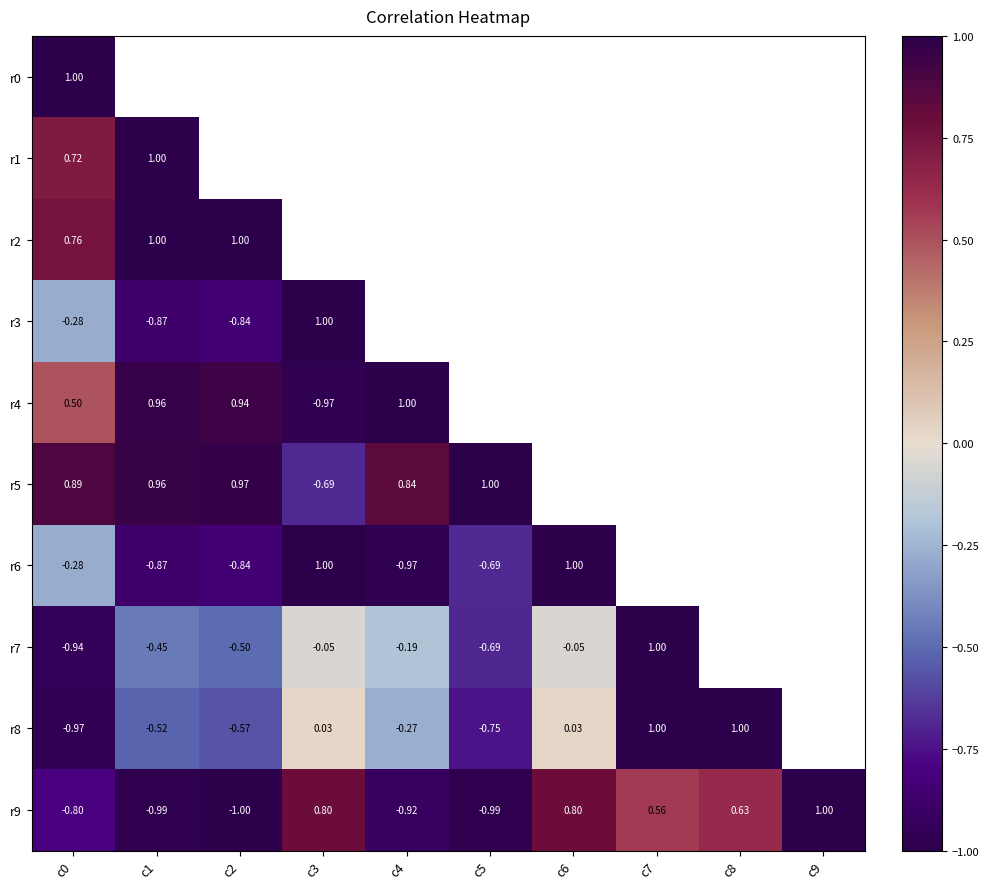

Rank the categories by r1 value from lowest to highest.

c0, c1, c2, c3, c4, c5, c6, c7, c8, c9